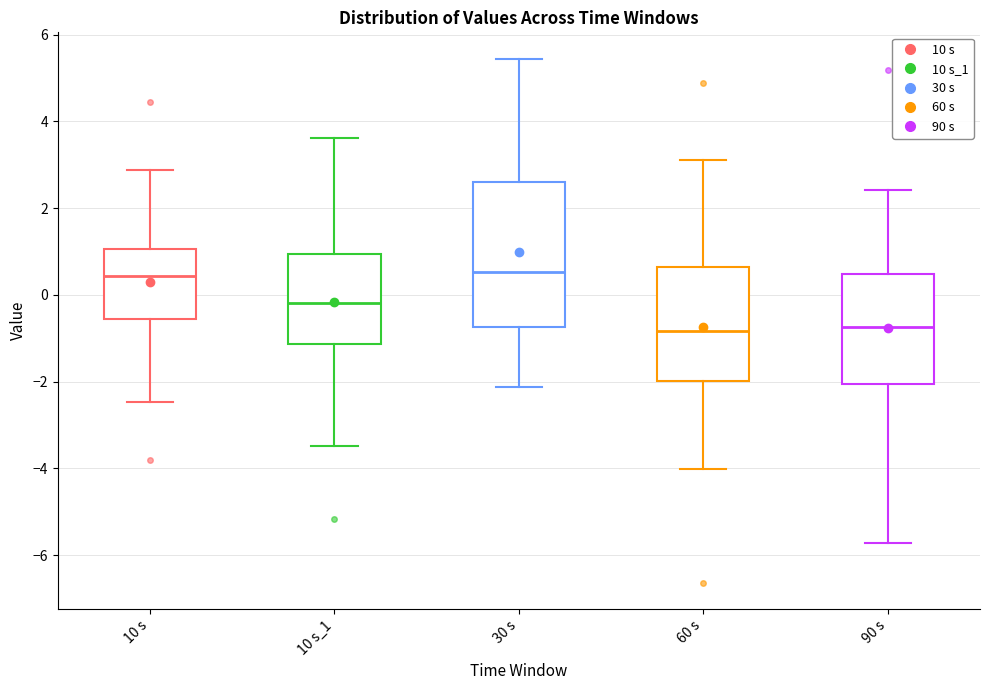

Which box is the tallest, from its lower edge to its upper edge?

30 s